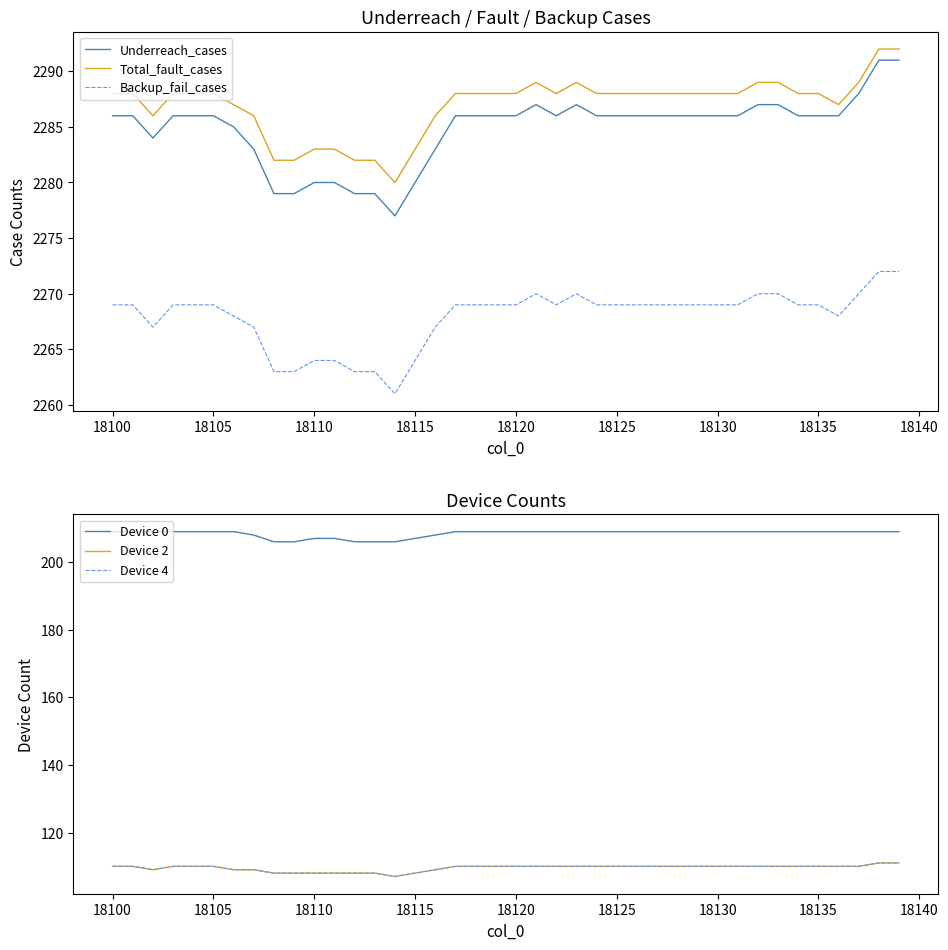

At how many categories does at least one series exceed 1386?

40